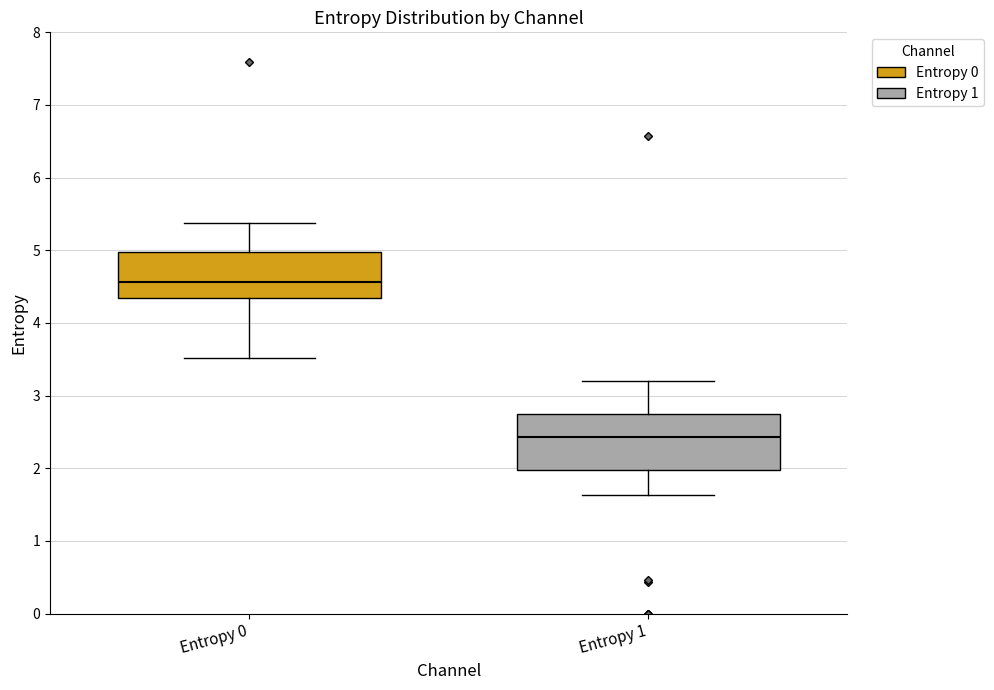

Where is the upper edge of the box for Entropy 1 on the y-axis? The values are not printed on the chart, so give them approximately, as read against the axis.

2.8